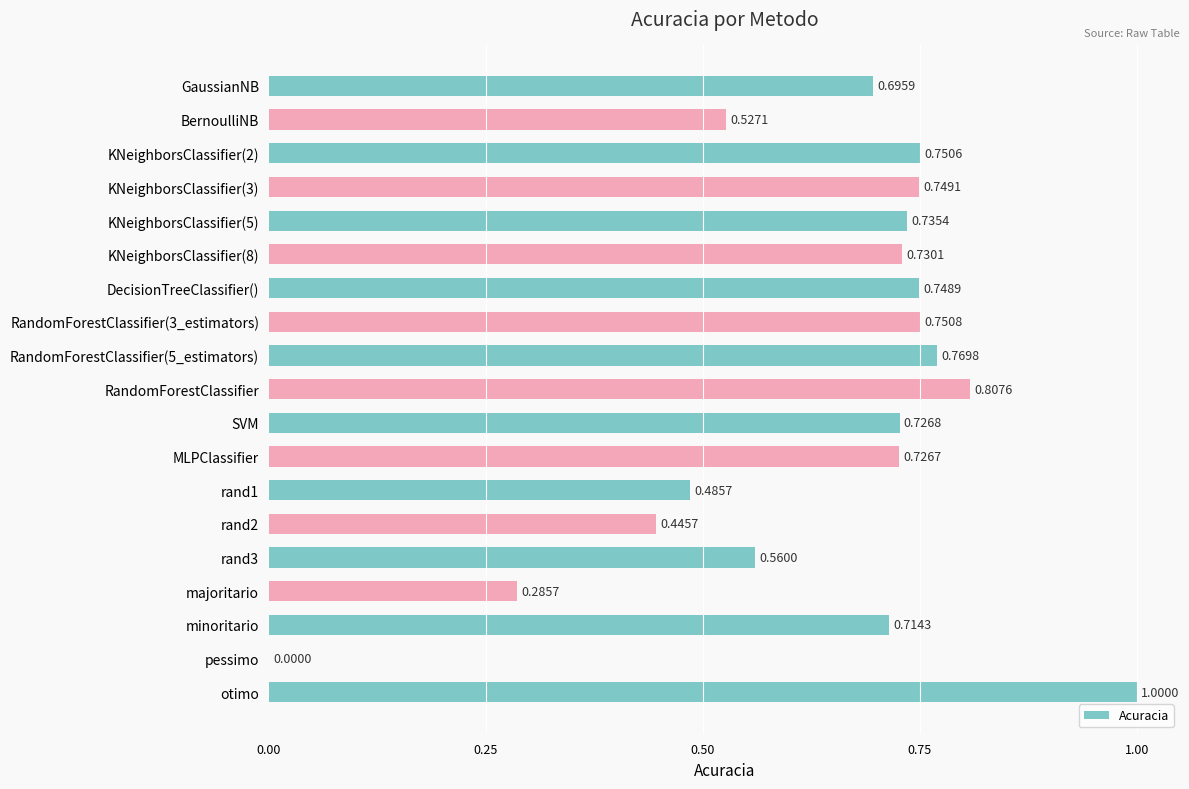

Does the chart contain stacked bars?

No